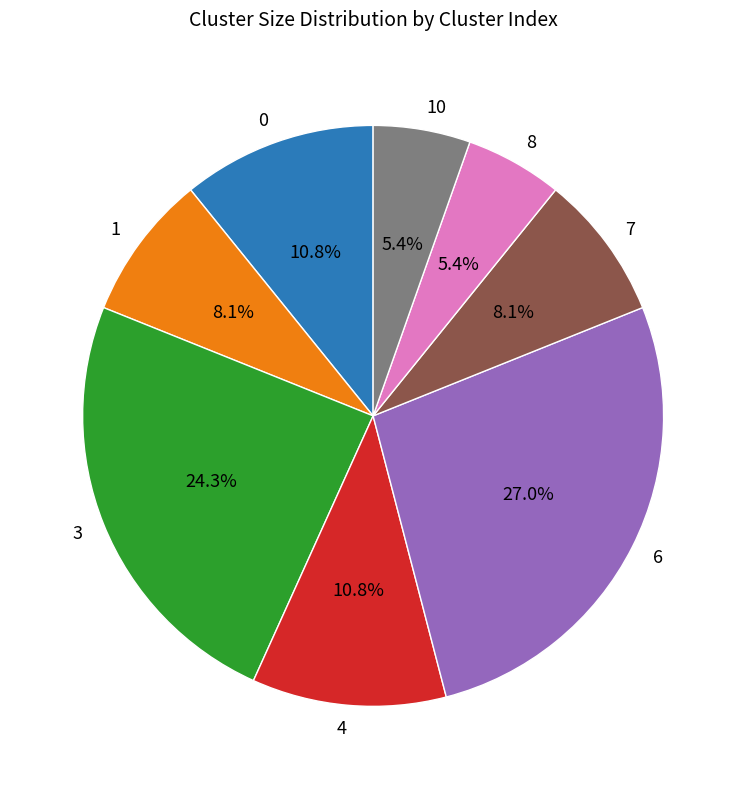

To the nearest percent, what percentage of the pie is 4?

11%